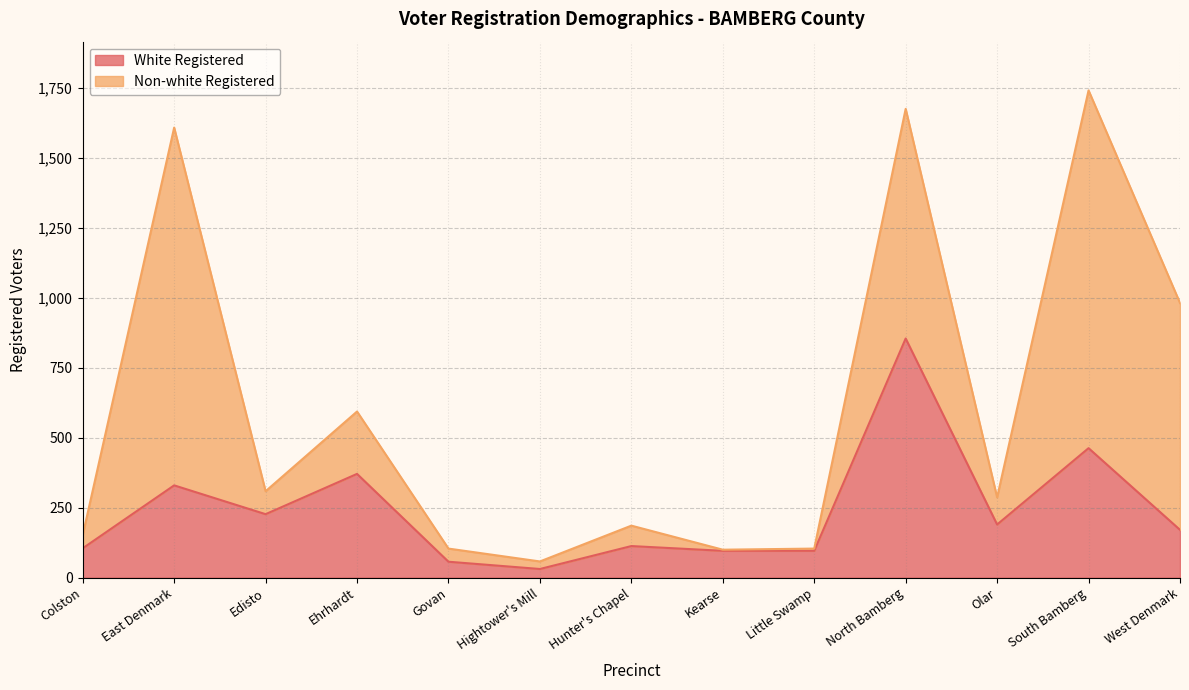

Where does the data first go above 171?

East Denmark